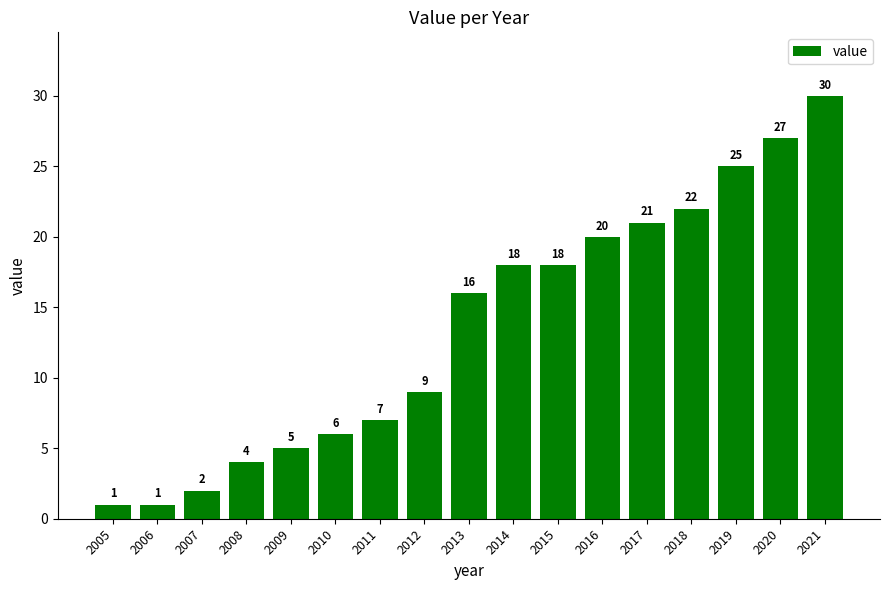

Read the value at 2014, to the nearest 10.

20